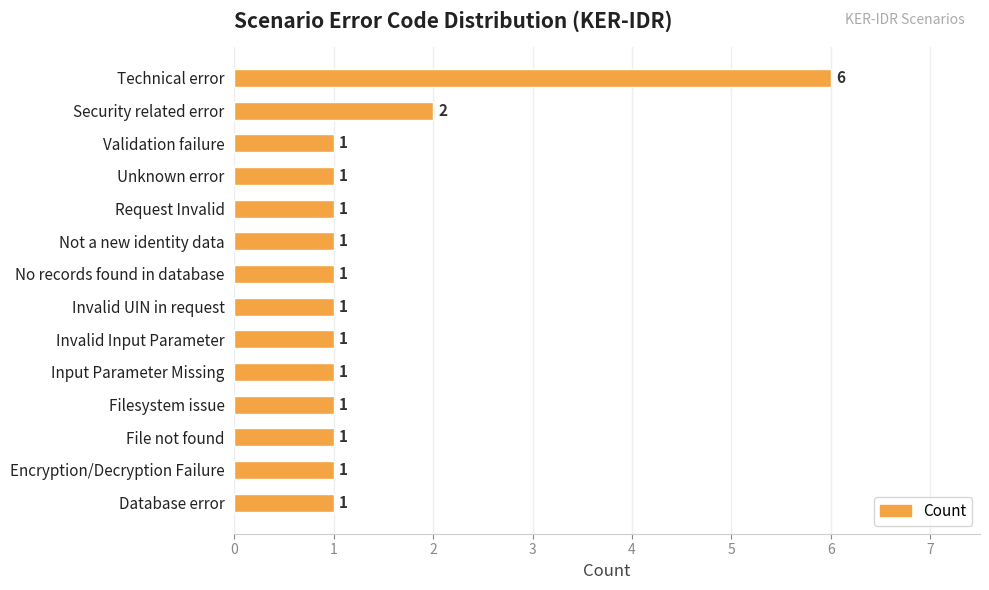

Approximately how many times larger is the value at Unknown error compared to Invalid UIN in request?

1.0